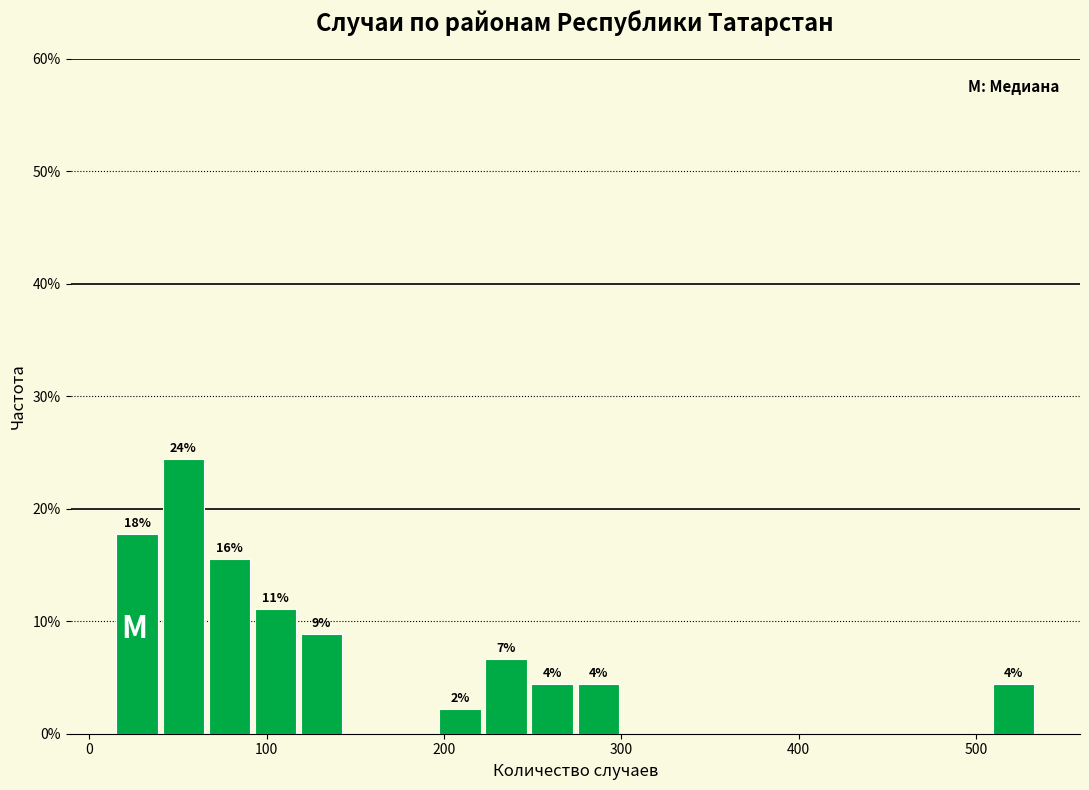

Around what value on the x-axis is the tallest bar? Give the approximate position of its centre, as read against the axis.

50